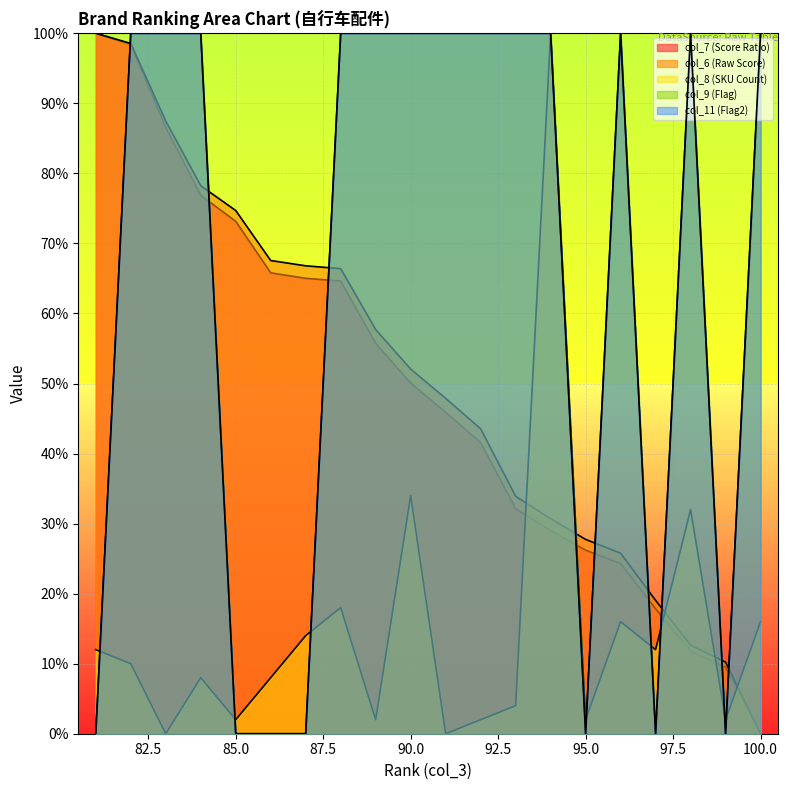

True or false: col_8 (SKU Count) has a value of 0.2 at 100.

True